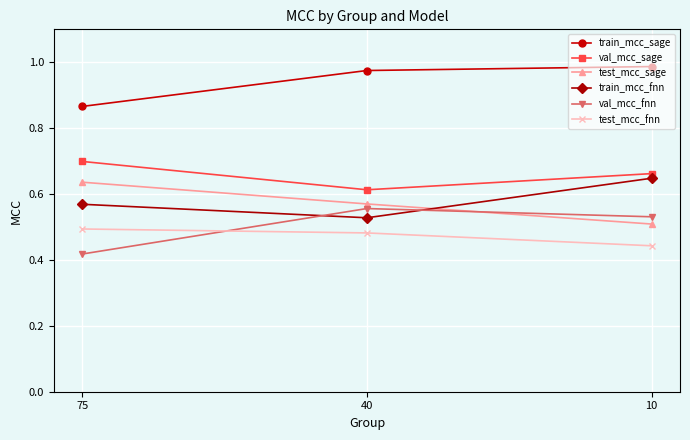

Which category has the lowest value across all series?

75